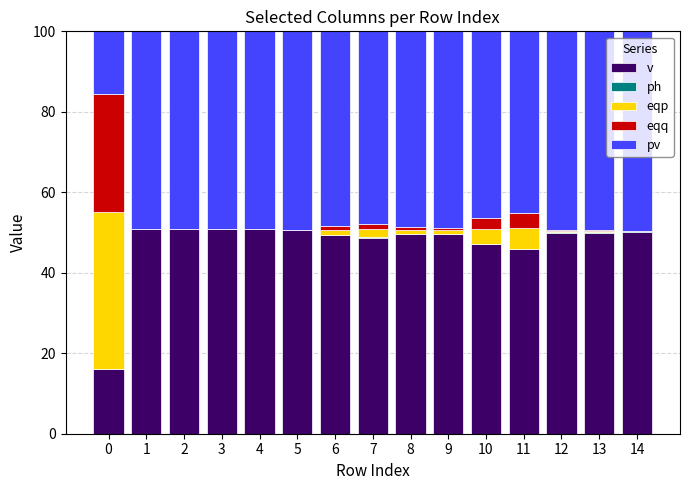

What is the maximum value for v?

50.8